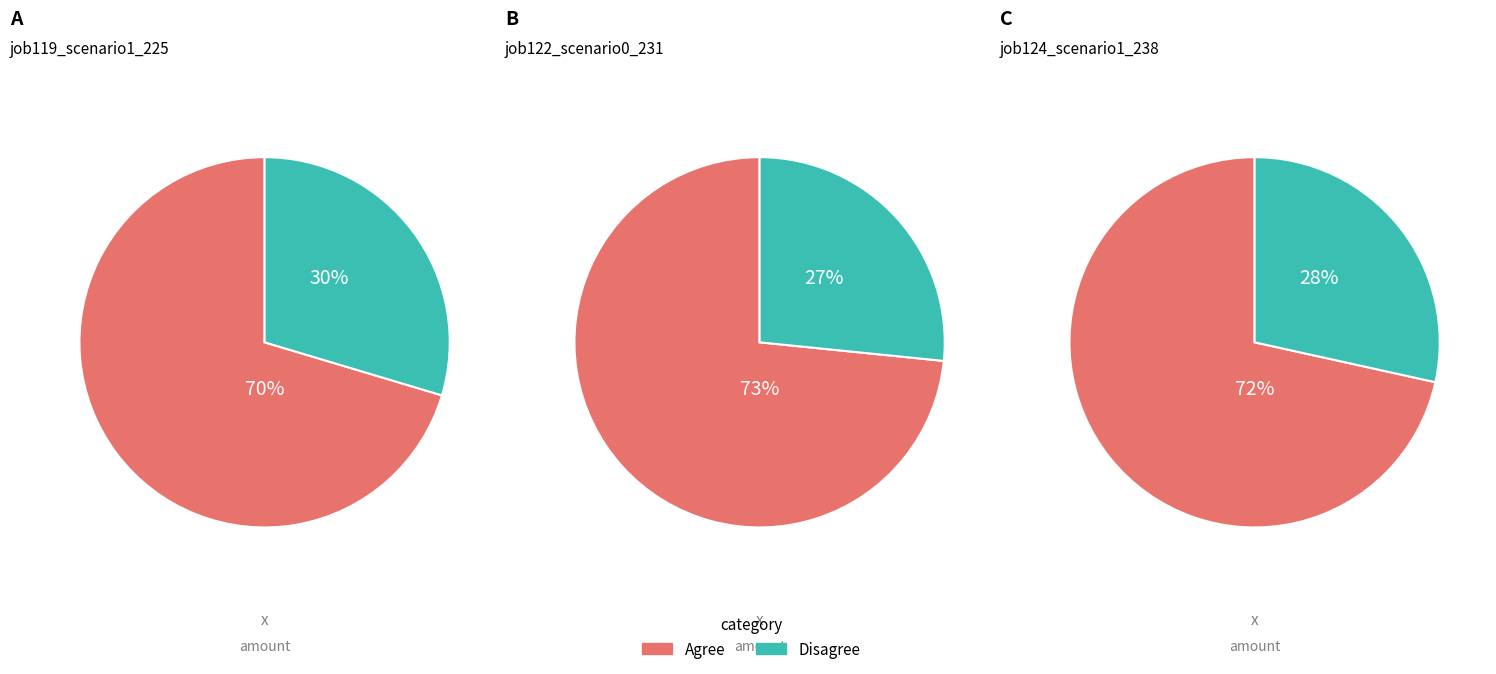

Is B14 the majority of the pie?

No